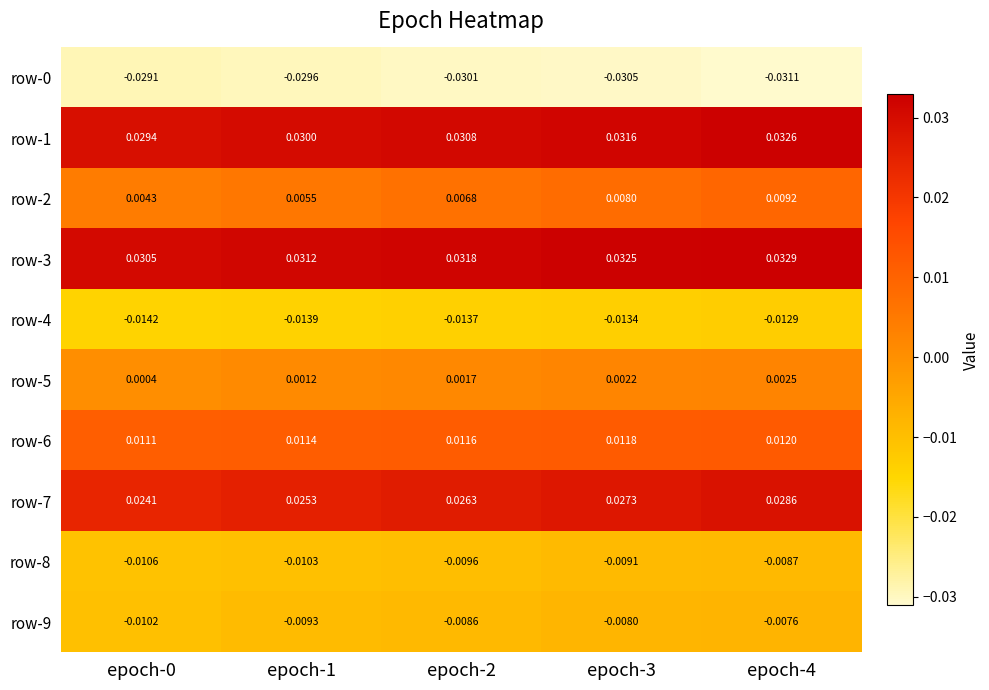

Is the value of row-0 at epoch-2 greater than the value of row-9 at epoch-3?

No